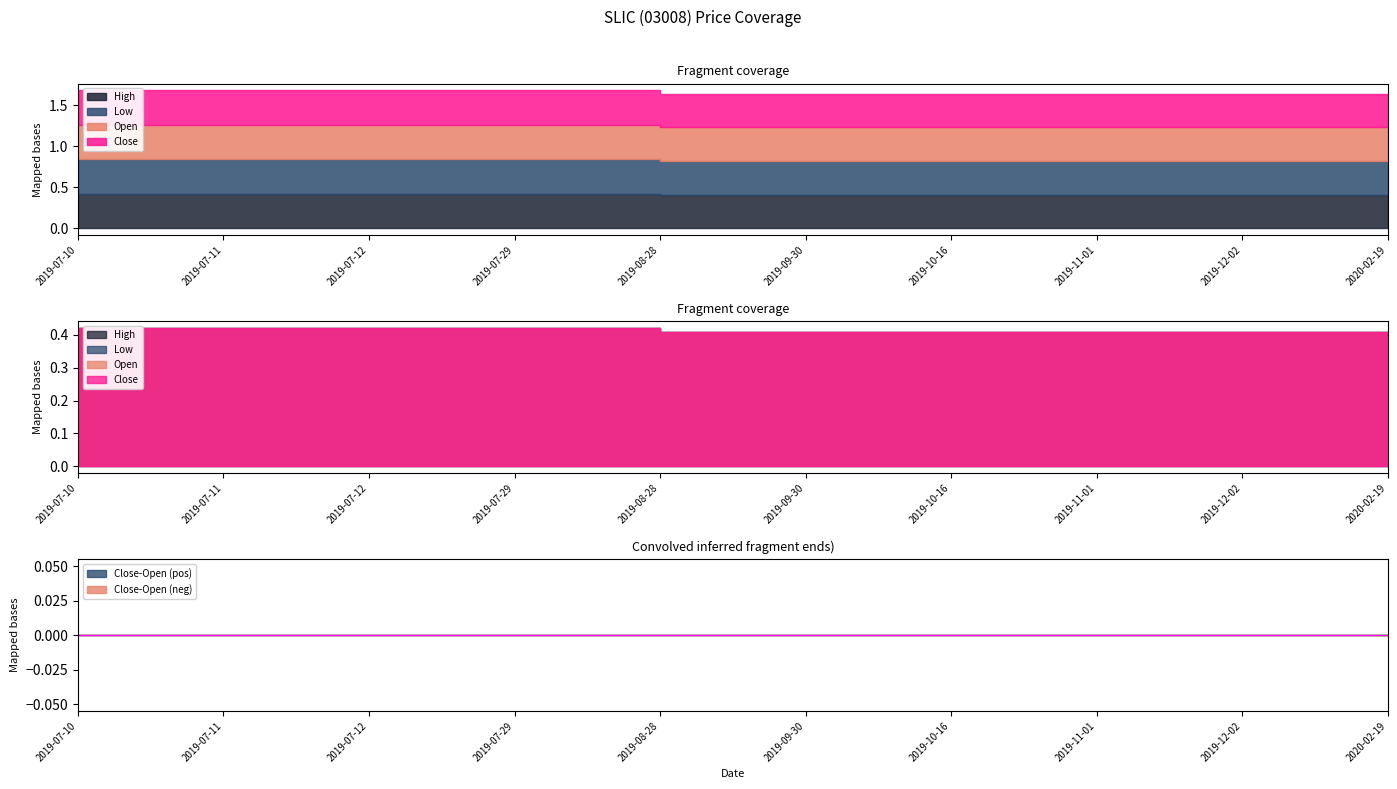

True or false: open has more than 1 points higher than both neighbors.

False